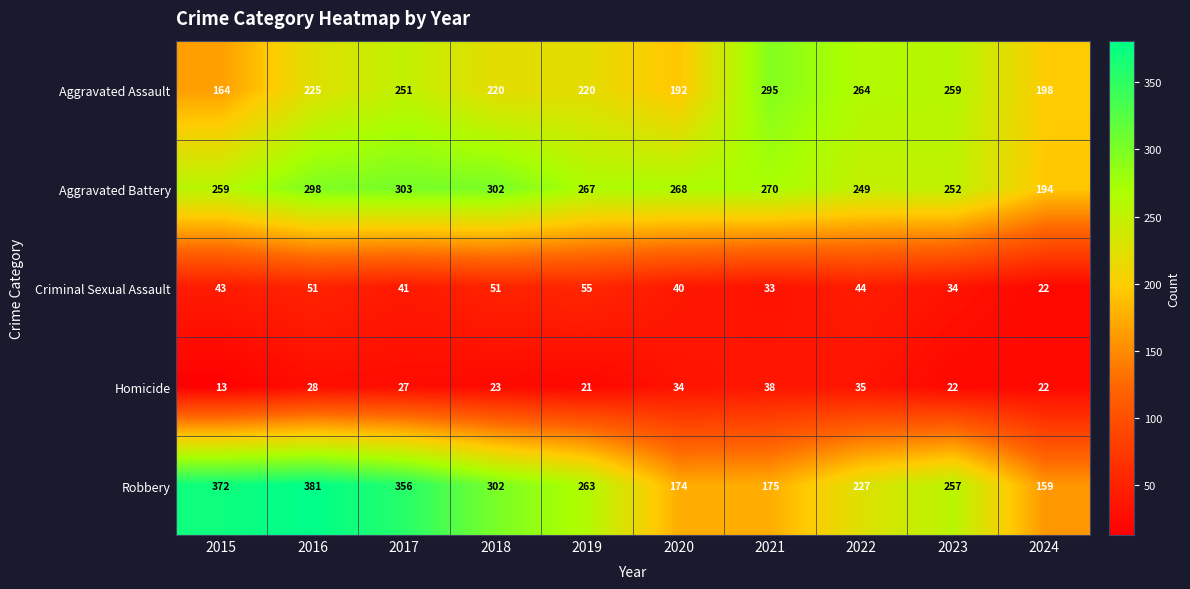

Is the value of Robbery at 2021 greater than the value of Aggravated Assault at 2017?

No